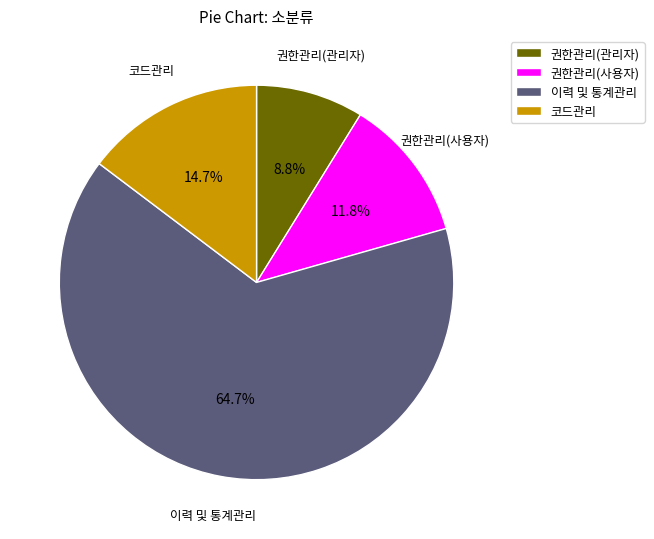

The 이력 및 통계관리 slice represents 65% of the pie. True or false?

True